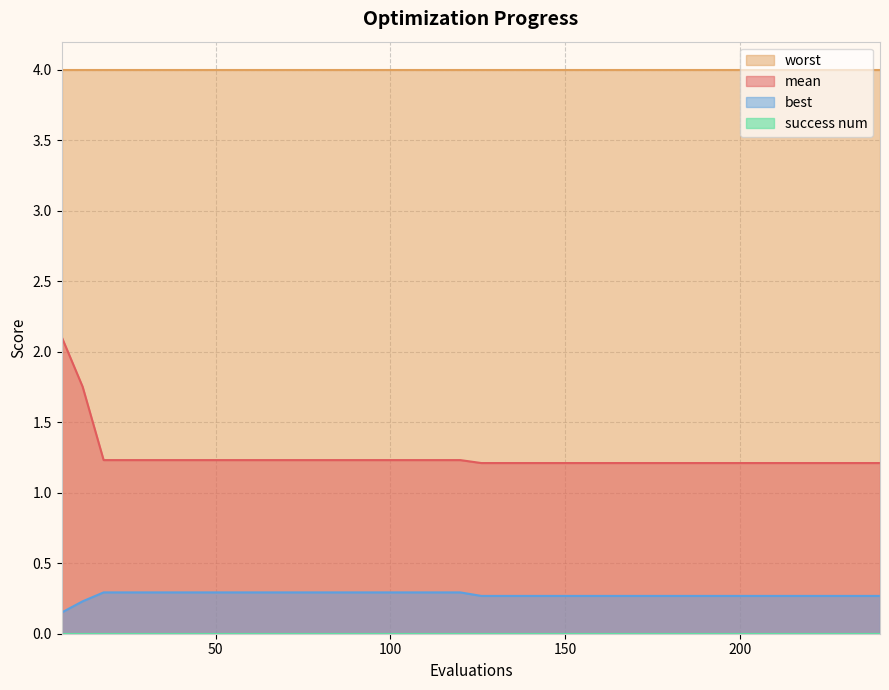

What is the lowest value of the mean series?

1.2